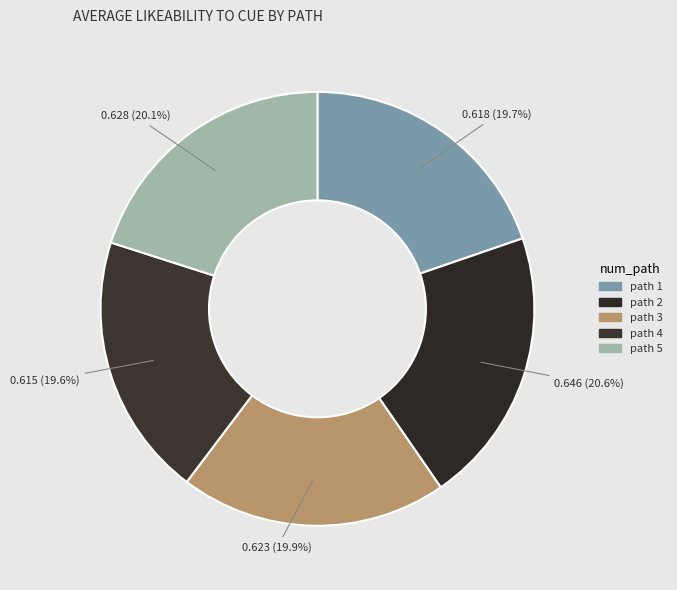

What percentage is the path 2 slice, to the nearest percent?

21%